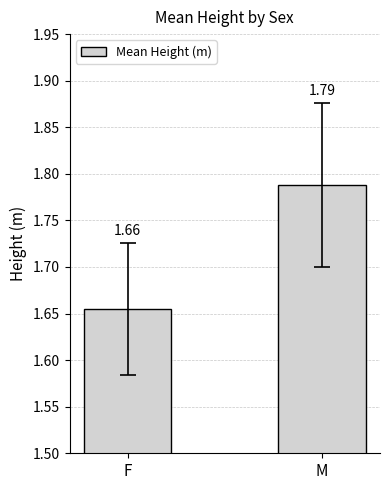

What is the change in value from F to M?

+0.1